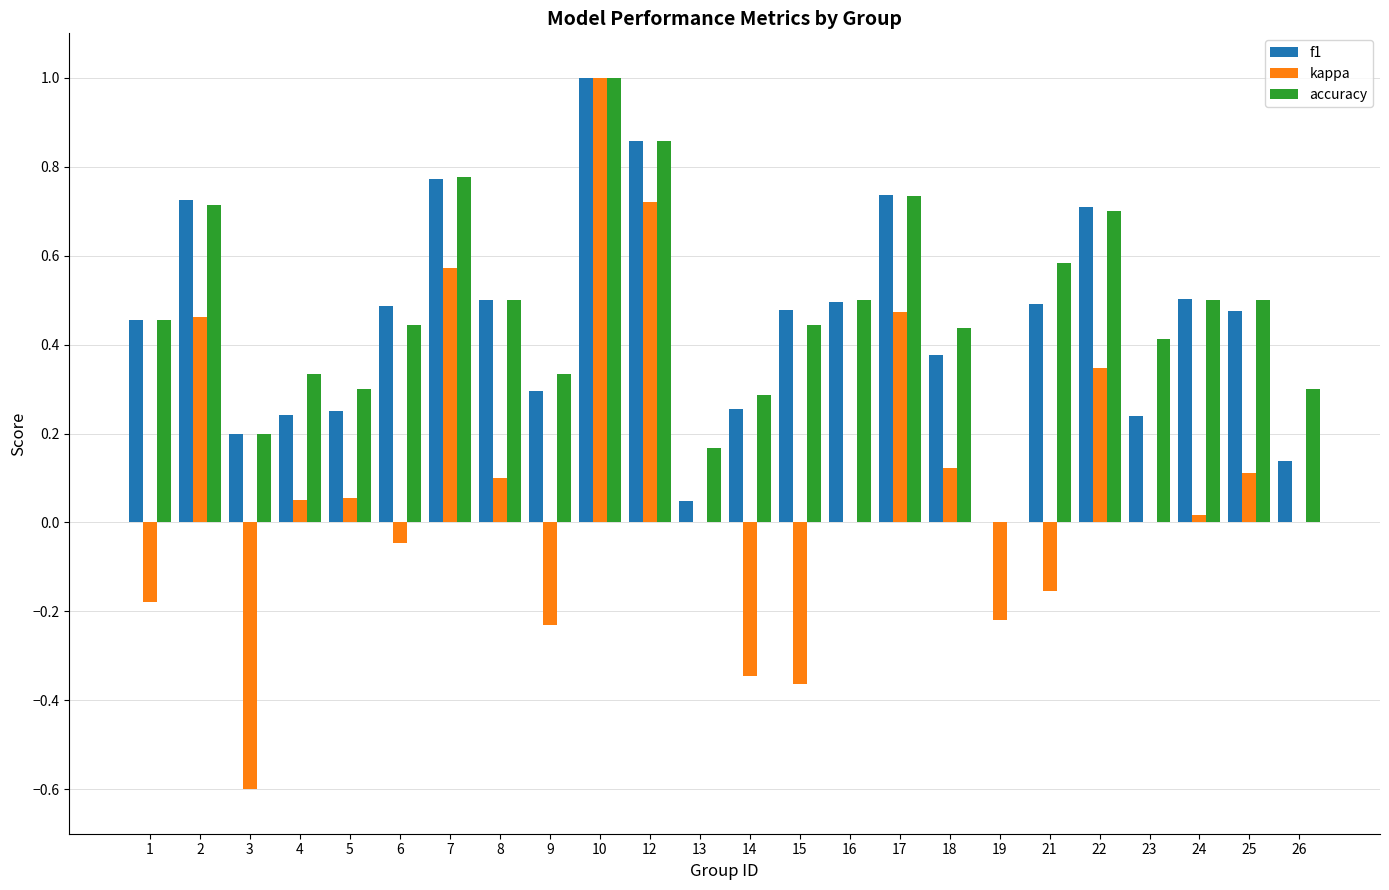

Is it true that accuracy equals 0.5 at 1?

True